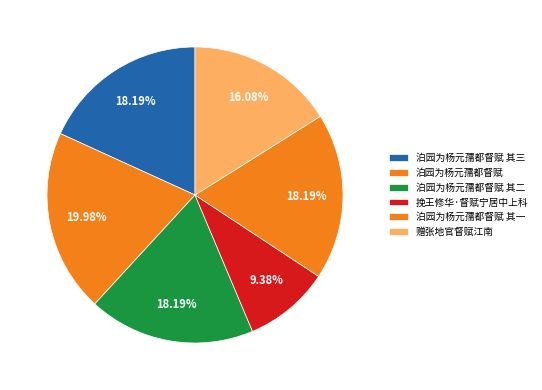

What is the total percentage of 泊园为杨元孺都督赋 其二 and 赠张地官督赋江南?

34.3%